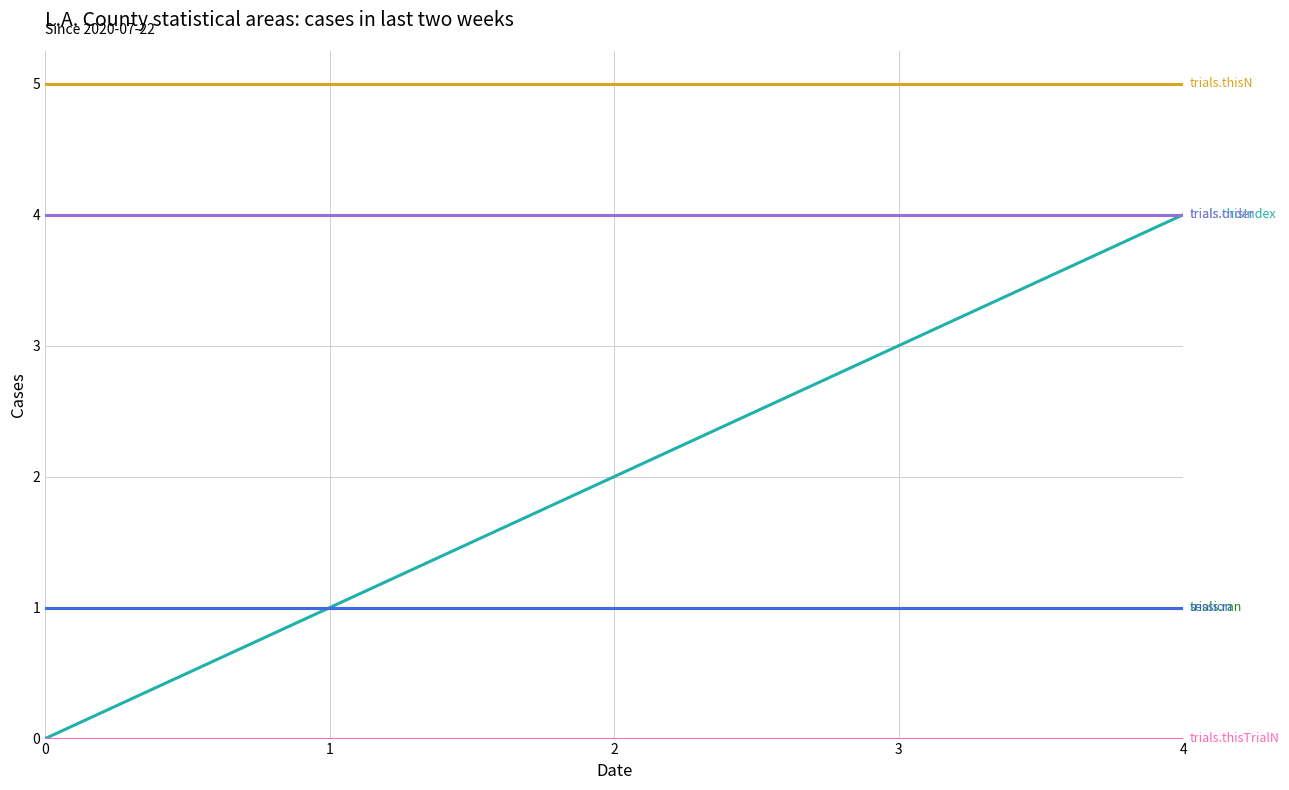

Reading right to left, what are all the values shown in this chart?

trials.thisIndex: 4	3	2	1	0
trials.thisTrialN: 0	0	0	0	0
trials.thisN: 5	5	5	5	5
trials.ran: 1	1	1	1	1
trials.order: 4	4	4	4	4
session: 1	1	1	1	1